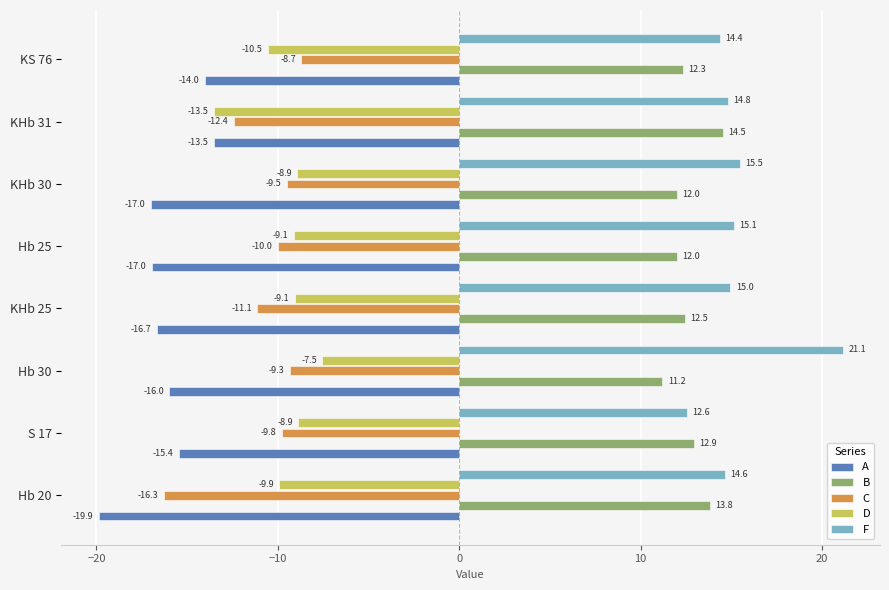

Which series has the widest spread of values?

F